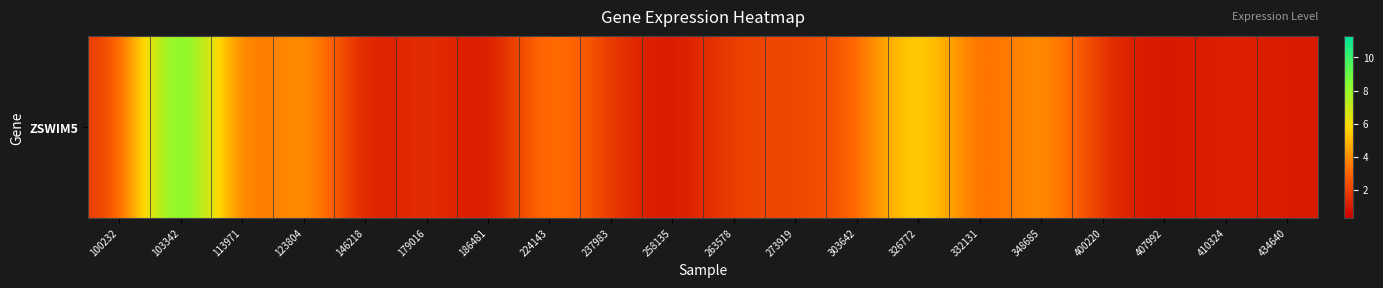

What is the smallest value displayed?

0.3